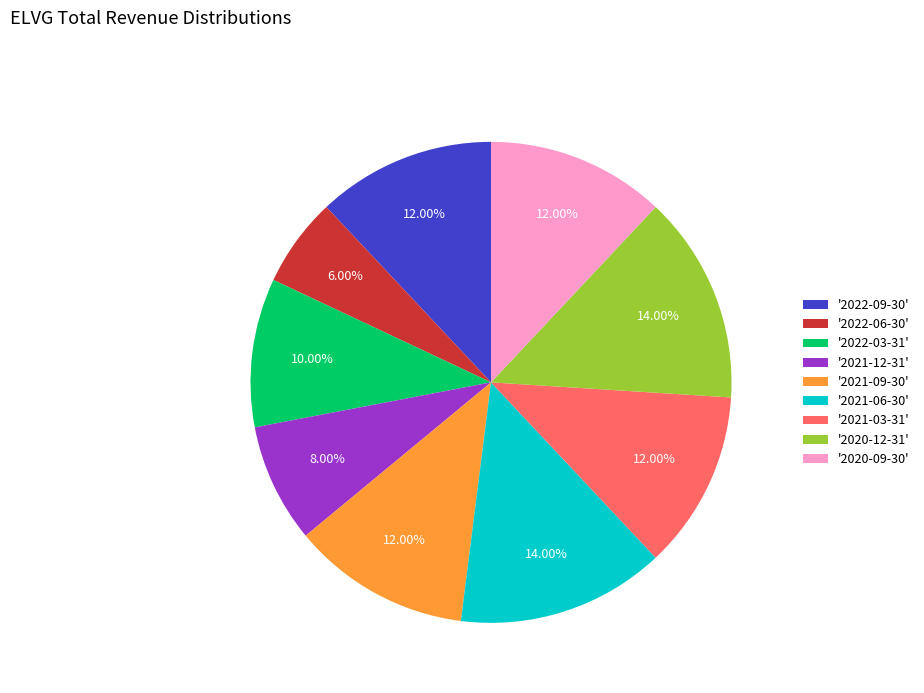

Does '2021-12-31' represent more than half of the total?

No